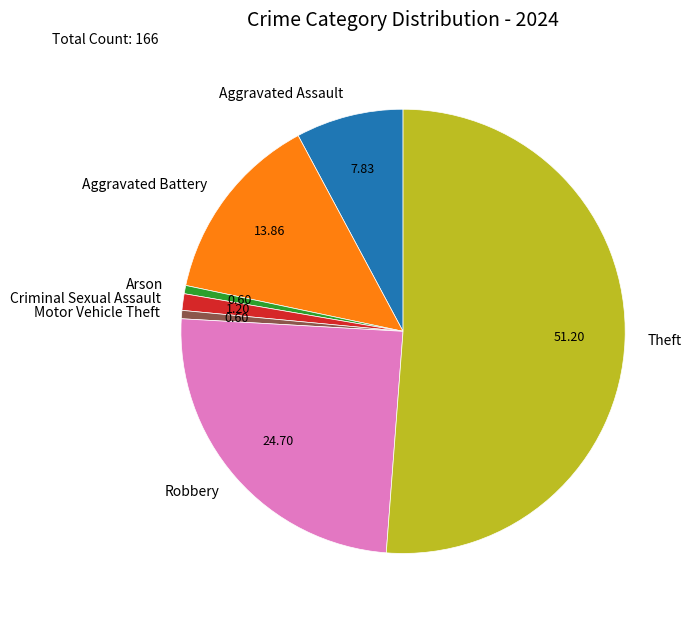

Which has a higher value, Aggravated Battery or Arson?

Aggravated Battery